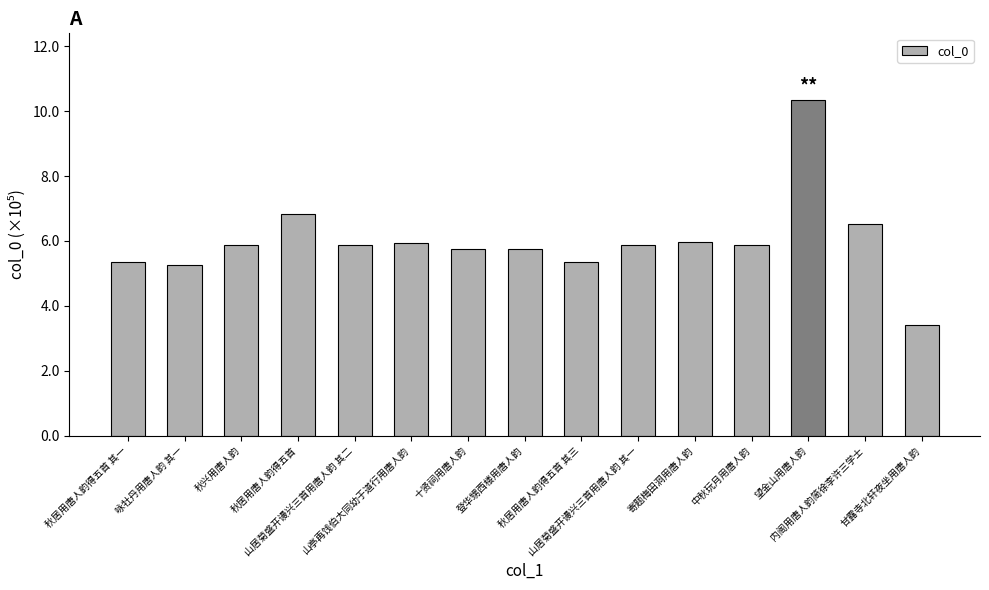

Where does the data first go above 588103?

秋居用唐人韵得五首